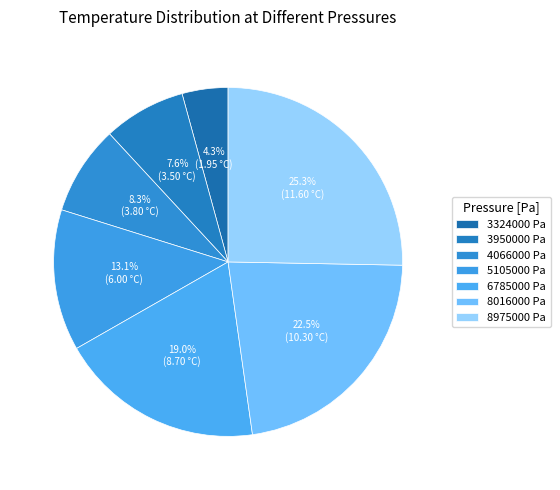

To the nearest percent, what portion does 3324000 Pa represent?

4%